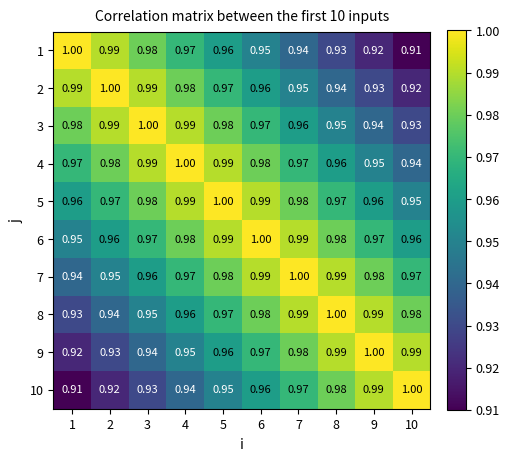

Is the value of 9 at 9 greater than the value of 6 at 10?

Yes